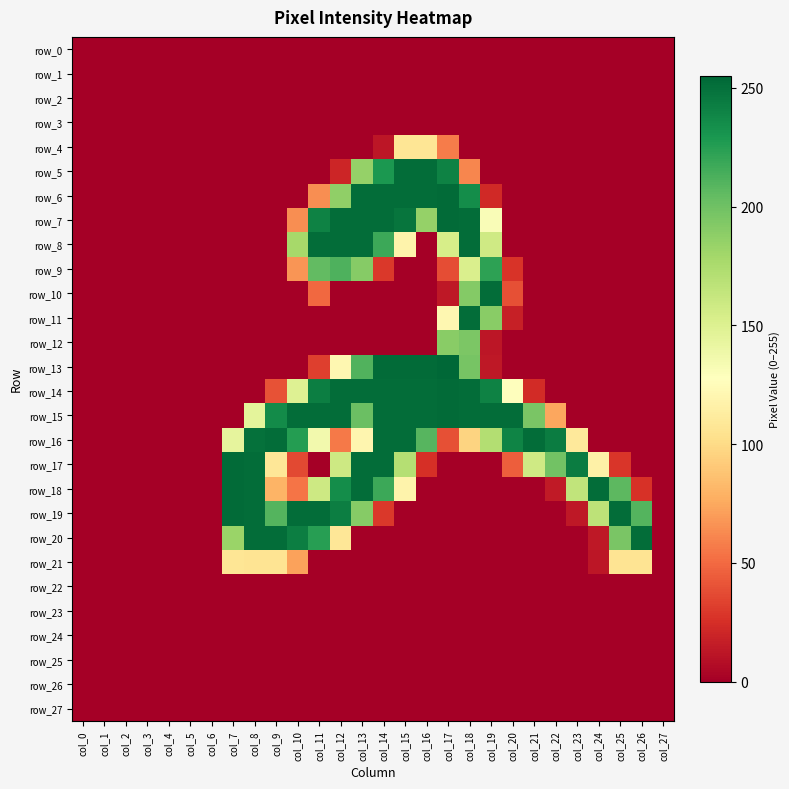

What is the average value of the row_16 series?

109